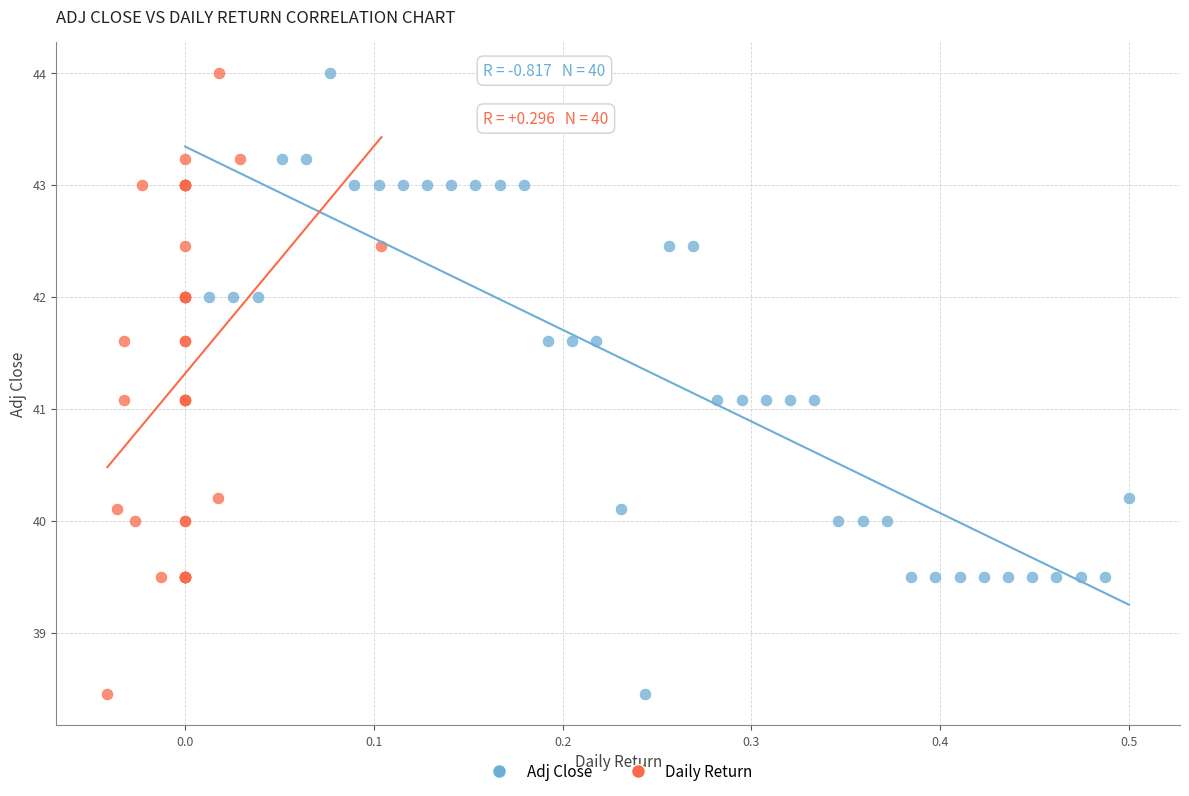

What are all the series names shown in the legend?

Adj Close, Daily Return